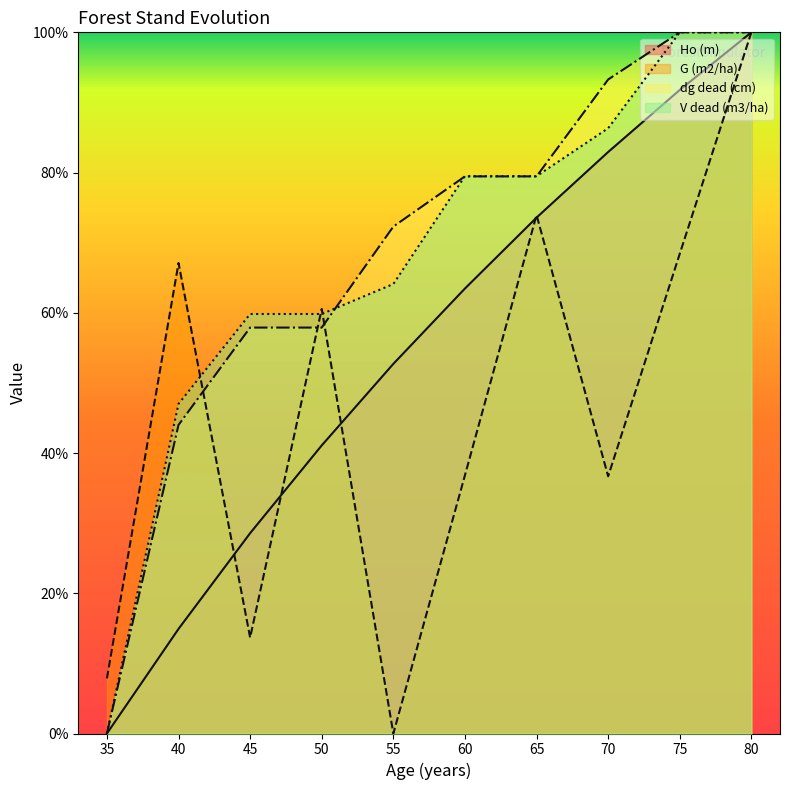

What is the sum of the dg dead (cm) values at 60 and 80?

179.5